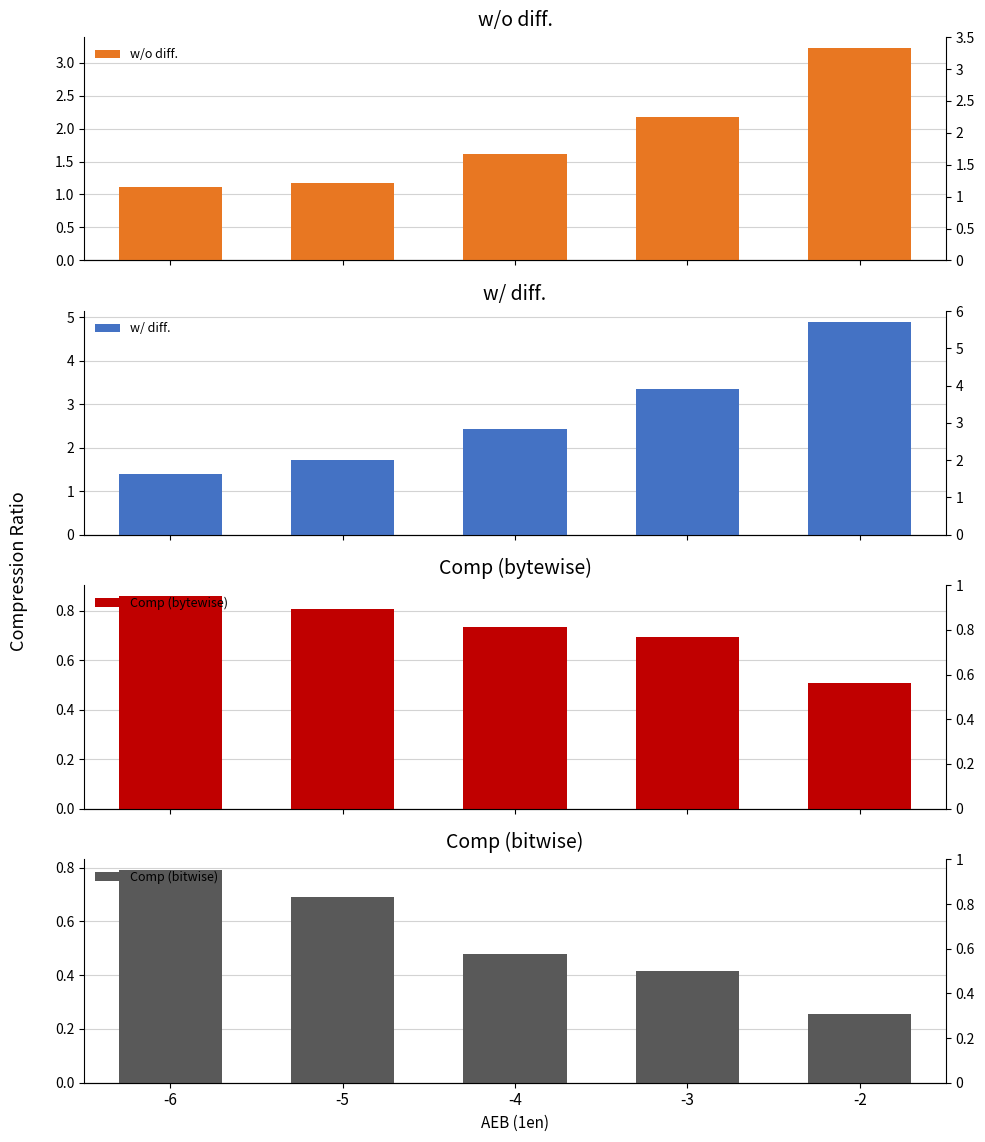

At how many categories does at least one series exceed 3?

2